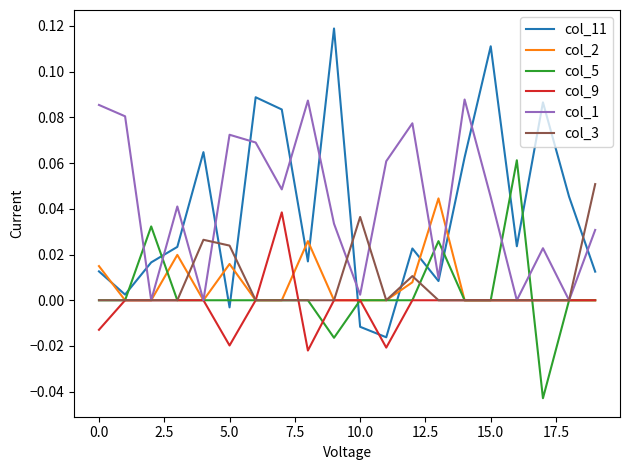

Which series has the largest range (max minus min)?

col_11